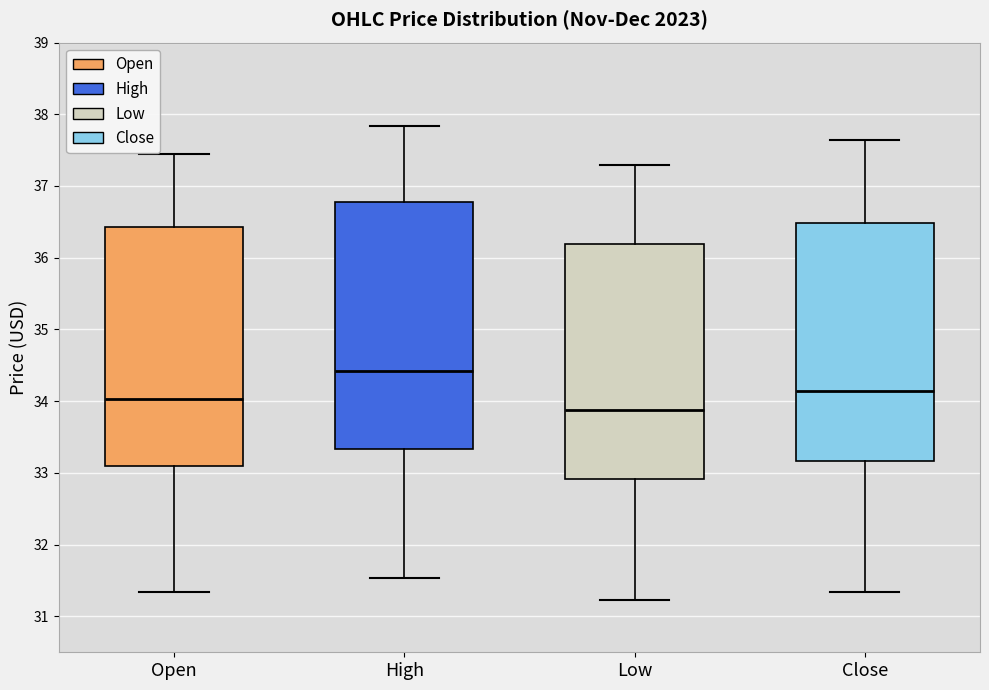

Reading left to right, transcribe this box plot: for each box, give where its median line is, the range the box spans, and where its two whiskers end, as read against the y-axis. The values are not printed on the chart, so give them approximately, as read against the axis.

Open: median 34.0, box 33.1 to 36.4, whiskers 31.3 to 37.4
High: median 34.4, box 33.3 to 36.8, whiskers 31.5 to 37.8
Low: median 33.9, box 32.9 to 36.2, whiskers 31.2 to 37.3
Close: median 34.1, box 33.2 to 36.5, whiskers 31.3 to 37.6